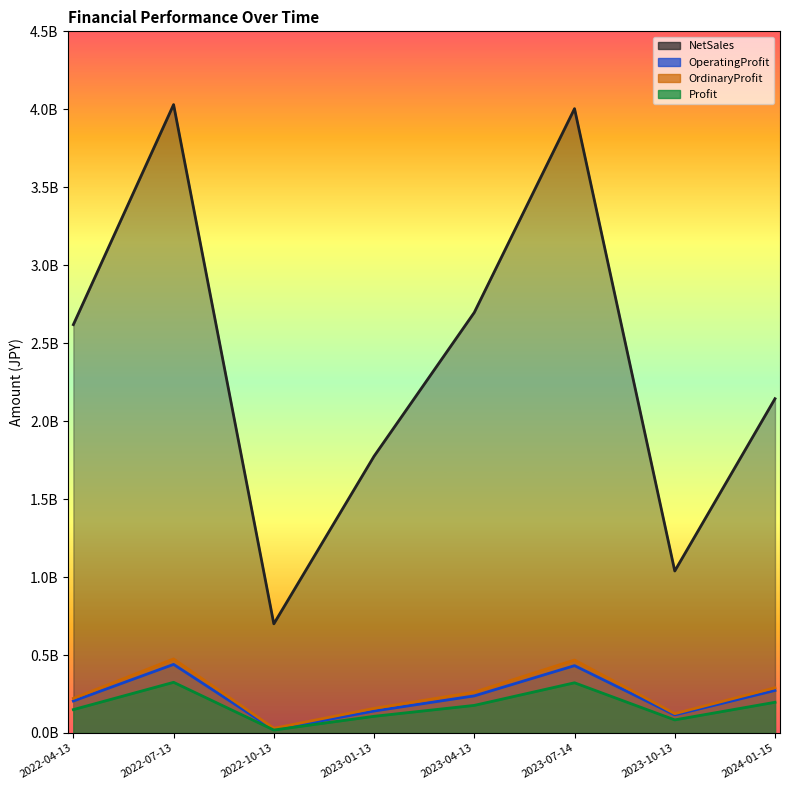

Reading left to right, what are all the values shown in this chart?

NetSales: 2619000000	4030000000	700000000	1775000000	2697000000	4004000000	1039000000	2144000000
OperatingProfit: 205000000	440000000	22000000	141000000	238000000	432000000	116000000	273000000
OrdinaryProfit: 222000000	475000000	30000000	158000000	262000000	468000000	124000000	290000000
Profit: 150000000	325000000	19000000	107000000	177000000	322000000	84000000	197000000